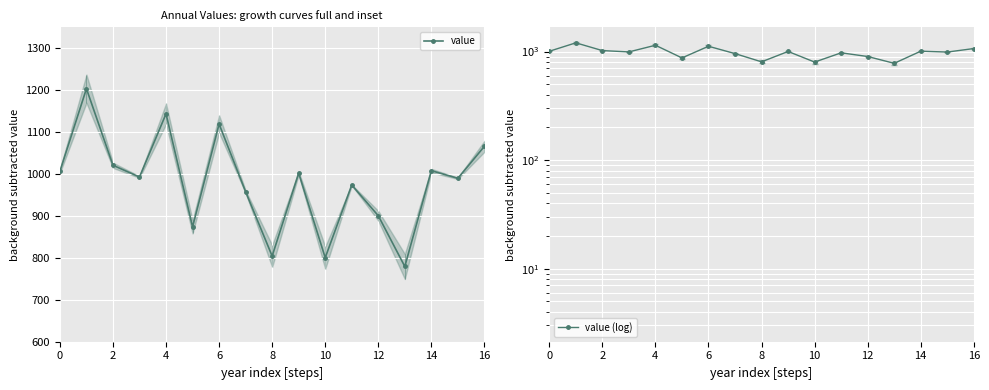

What is the maximum value for value?

1203.5